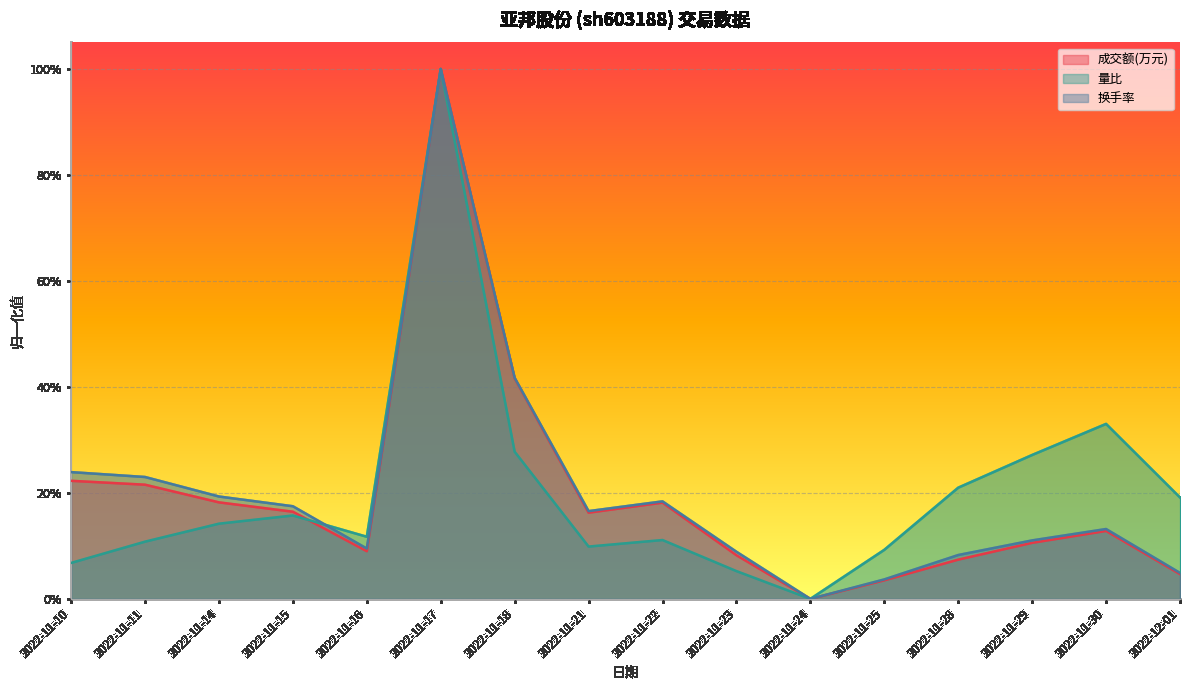

Reading right to left, what are all the values shown in this chart?

成交额(万元): 2022-12-01=0.0	2022-11-30=0.1	2022-11-29=0.1	2022-11-28=0.1	2022-11-25=0.0	2022-11-24=0.0	2022-11-23=0.1	2022-11-22=0.2	2022-11-21=0.2	2022-11-18=0.4	2022-11-17=1.0	2022-11-16=0.1	2022-11-15=0.2	2022-11-14=0.2	2022-11-11=0.2	2022-11-10=0.2
量比: 2022-12-01=0.2	2022-11-30=0.3	2022-11-29=0.3	2022-11-28=0.2	2022-11-25=0.1	2022-11-24=0.0	2022-11-23=0.1	2022-11-22=0.1	2022-11-21=0.1	2022-11-18=0.3	2022-11-17=1.0	2022-11-16=0.1	2022-11-15=0.2	2022-11-14=0.1	2022-11-11=0.1	2022-11-10=0.1
换手率: 2022-12-01=0.0	2022-11-30=0.1	2022-11-29=0.1	2022-11-28=0.1	2022-11-25=0.0	2022-11-24=0.0	2022-11-23=0.1	2022-11-22=0.2	2022-11-21=0.2	2022-11-18=0.4	2022-11-17=1.0	2022-11-16=0.1	2022-11-15=0.2	2022-11-14=0.2	2022-11-11=0.2	2022-11-10=0.2